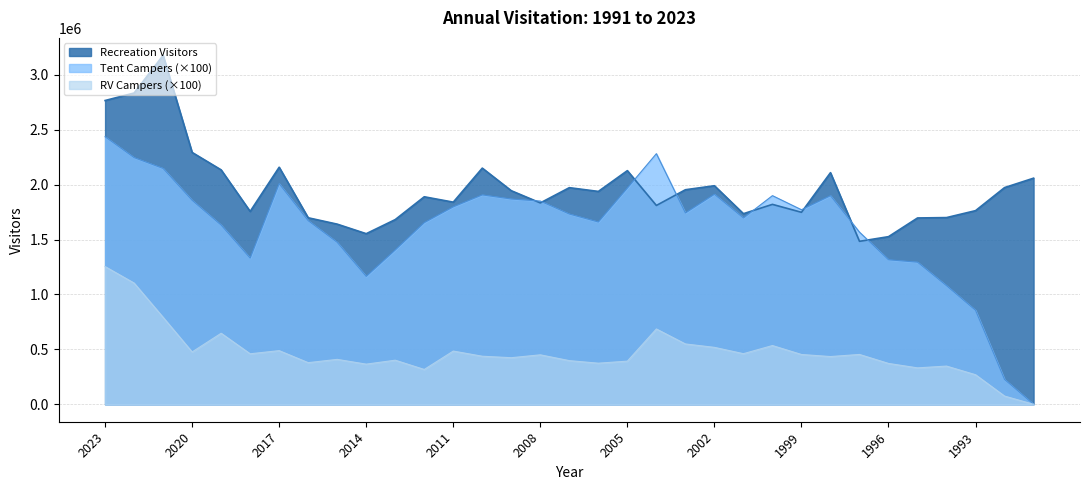

At which category is the sum across all series the highest?

2023